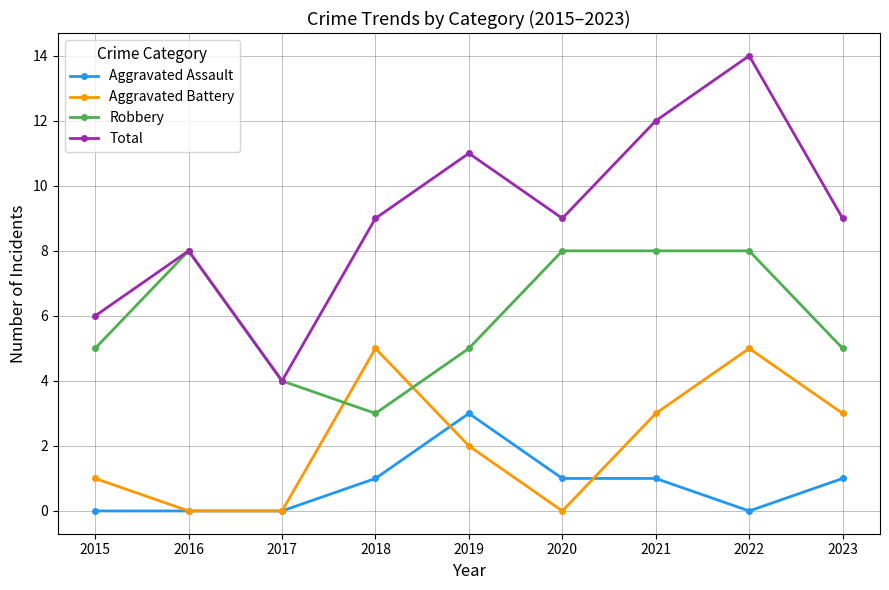

What is the spread (max minus min) of values at 2016?

8